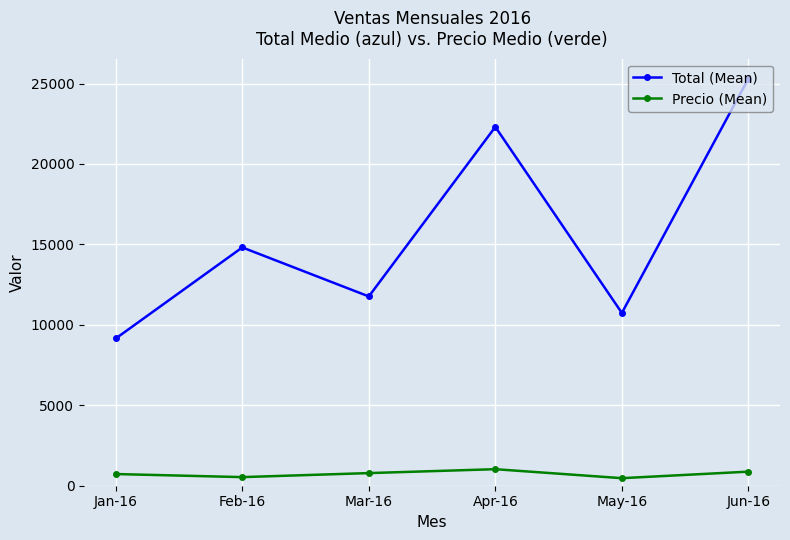

What is the spread (max minus min) of values at Feb-16?

14277.2